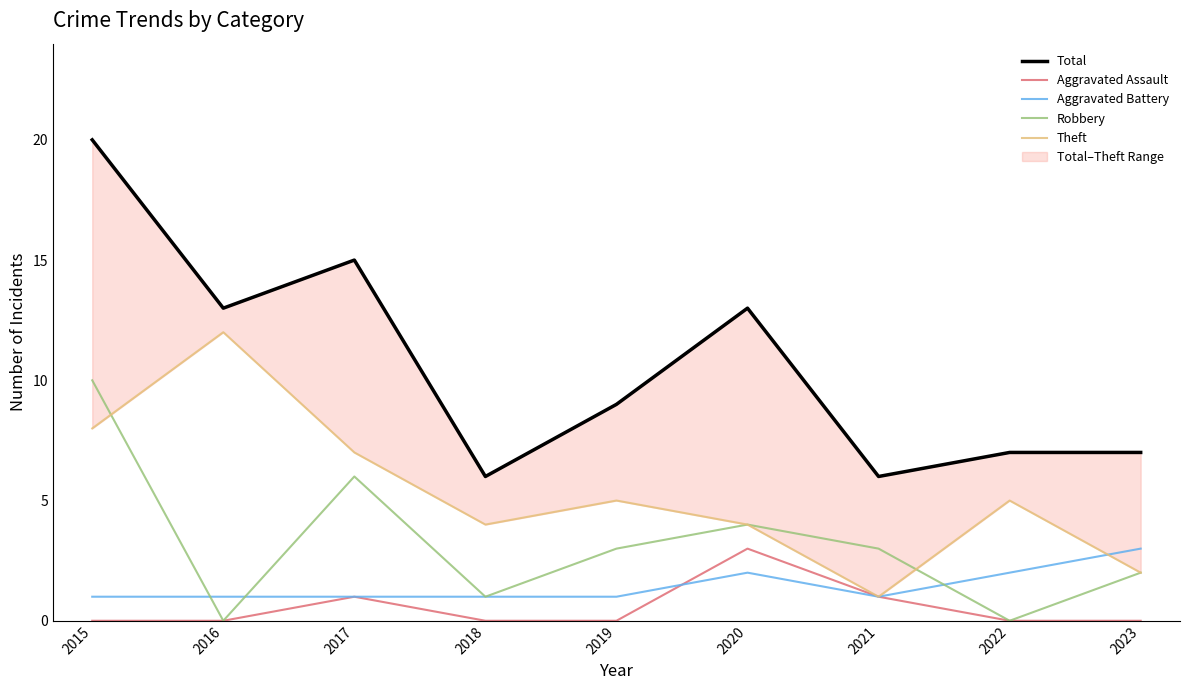

What are all the series names shown in the legend?

Total, Aggravated Assault, Aggravated Battery, Robbery, Theft